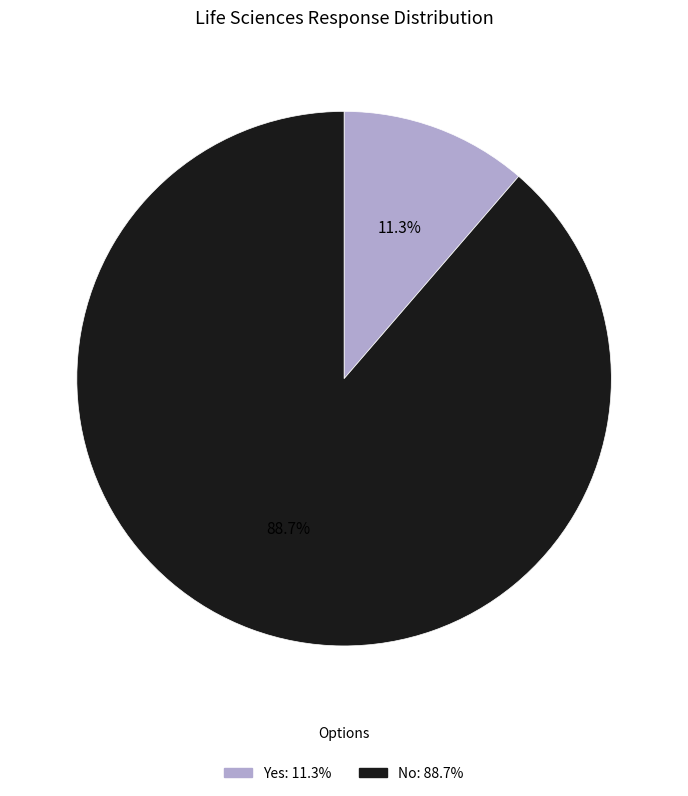

To the nearest percent, what is the average slice percentage?

50%